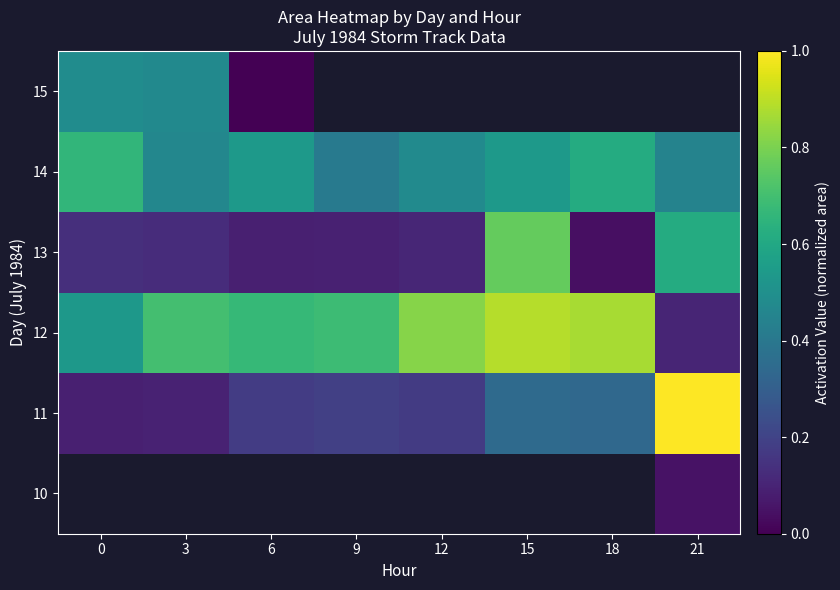

How many 14 values are between 0 and 1?

8